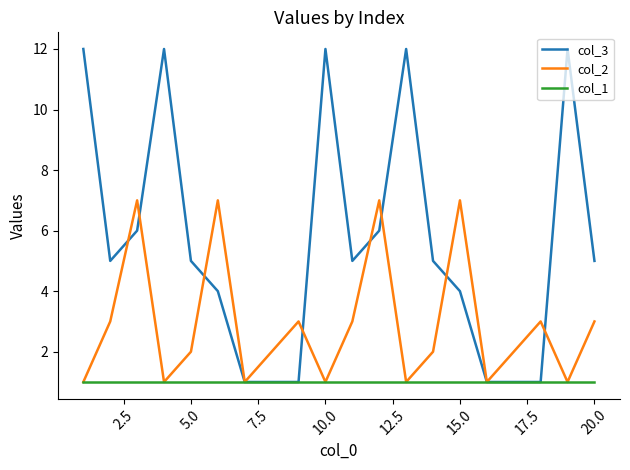

What is the minimum value for col_1?

1